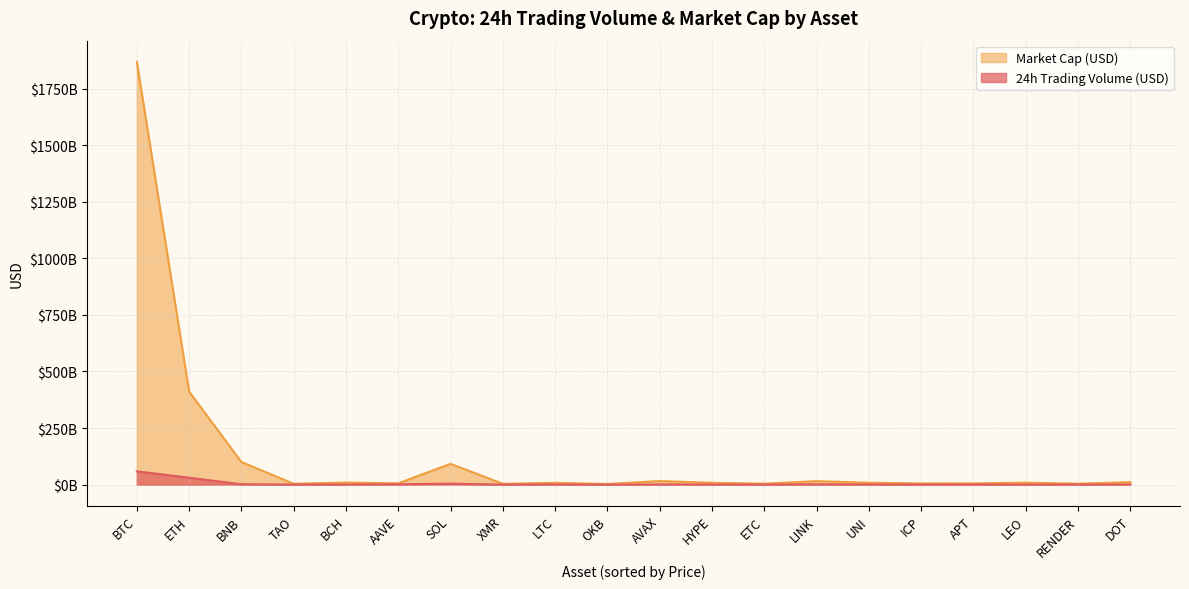

At which category does 24h Trading Volume (USD) reach its first local peak?

SOL